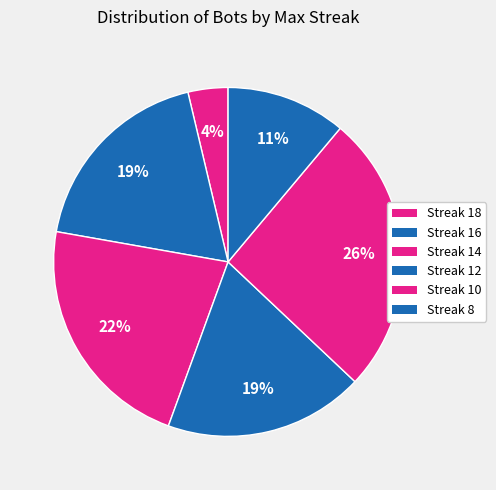

Is there a majority slice in this chart?

No